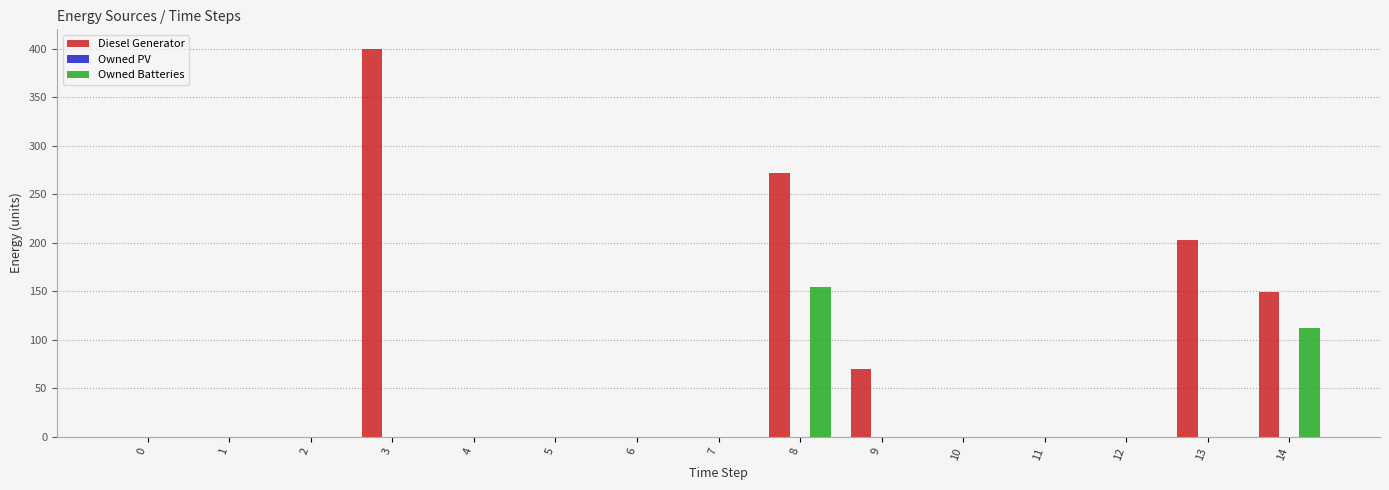

The Diesel Generator series shows 0 at 10. True or false?

True